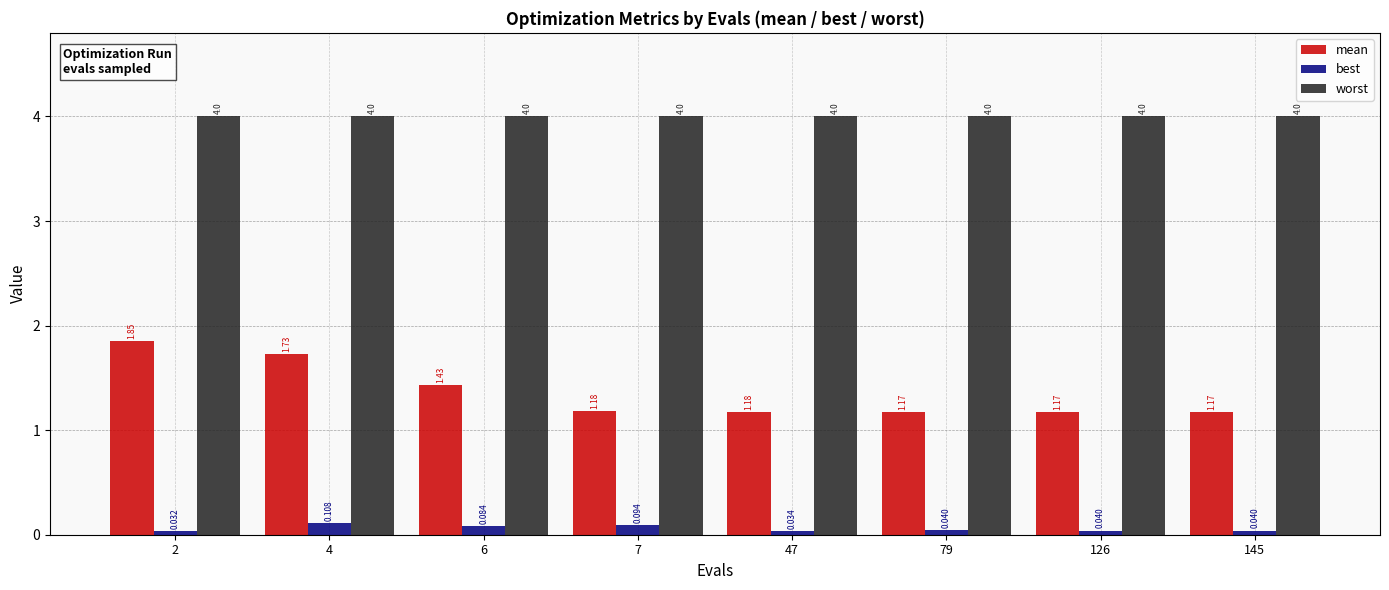

What is the spread (max minus min) of values at 79?

4.0